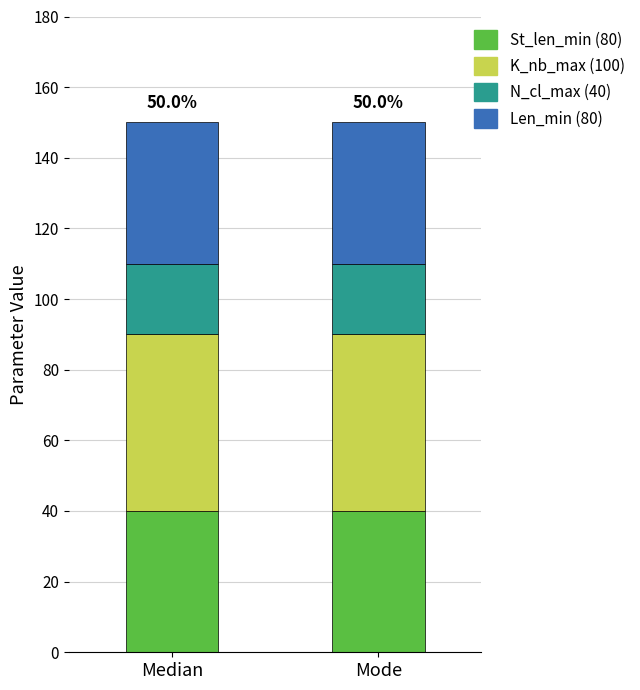

What is the total value across all series at Median?

150